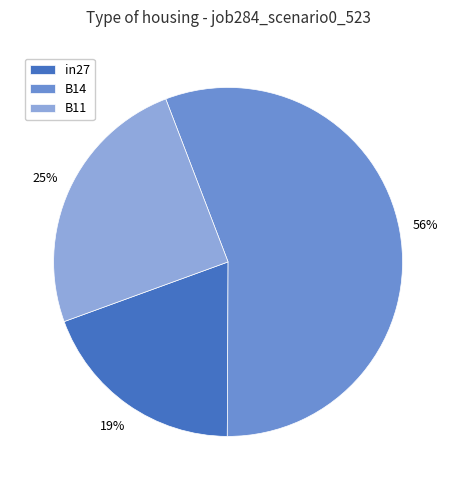

Rank the categories by value from highest to lowest.

B14, B11, in27